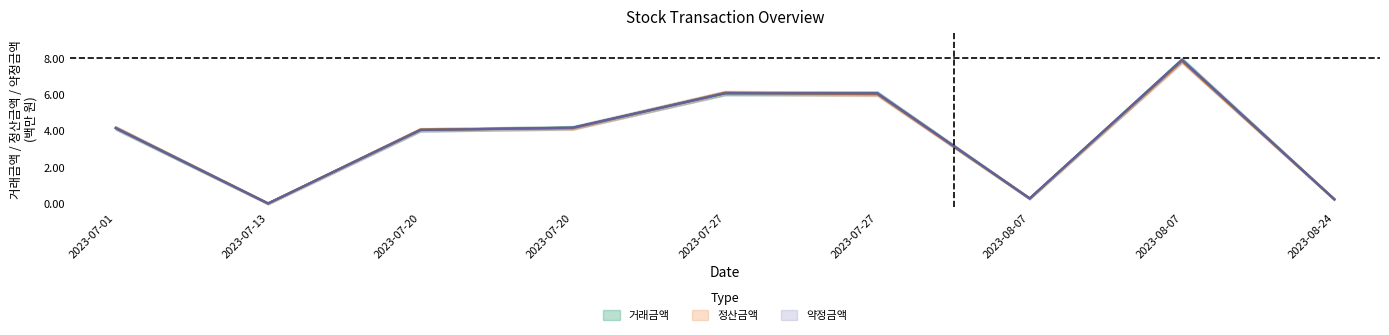

Which series changed the most between 2023-07-20 and 2023-08-07?

거래금액